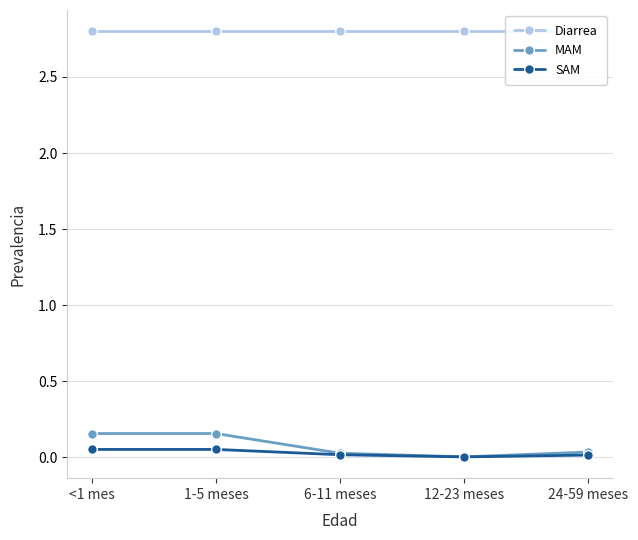

At 24-59 meses, list the series in order from largest to smallest.

Diarrea, MAM, SAM